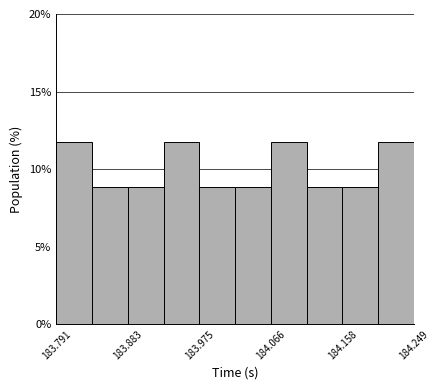

Reading left to right, transcribe this chart: for each bar, give the range it covers on the x-axis and its height. Neither the bar edges nor the heights are printed on the chart, so give them approximately, as read against the axes.

183.79 to 183.84: 12
183.84 to 183.88: 9
183.88 to 183.93: 9
183.93 to 183.97: 12
183.97 to 184.02: 9
184.02 to 184.07: 9
184.07 to 184.11: 12
184.11 to 184.16: 9
184.16 to 184.20: 9
184.20 to 184.25: 12